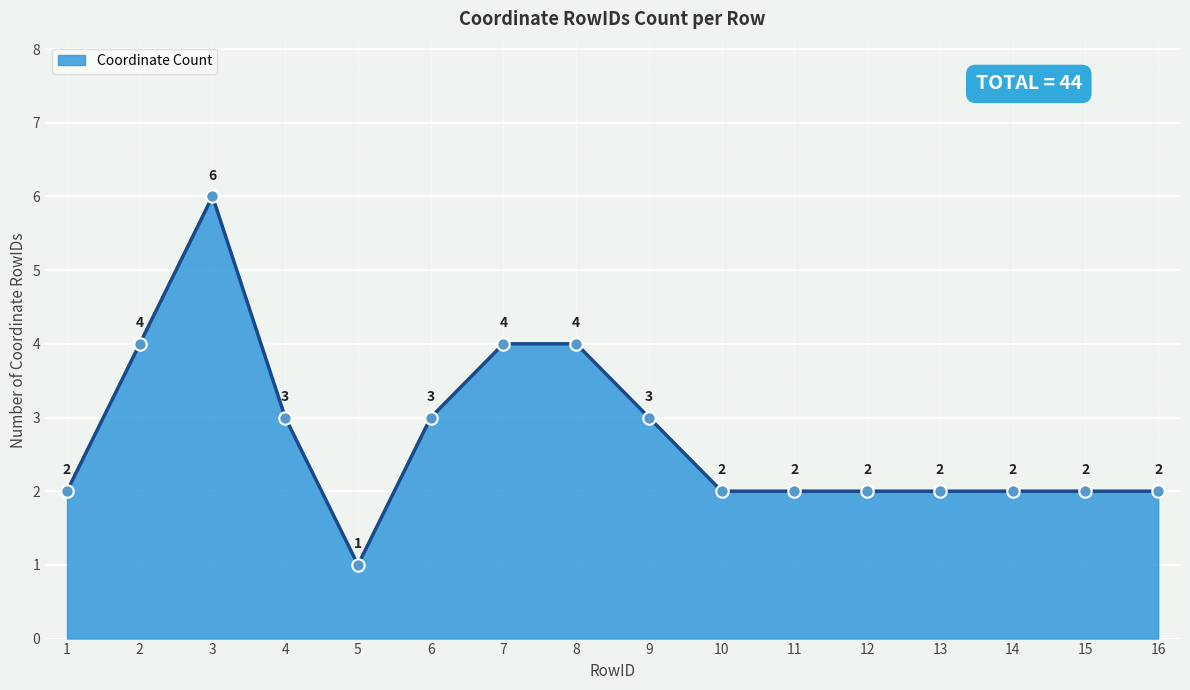

What is the change in value from 4 to 13?

-1